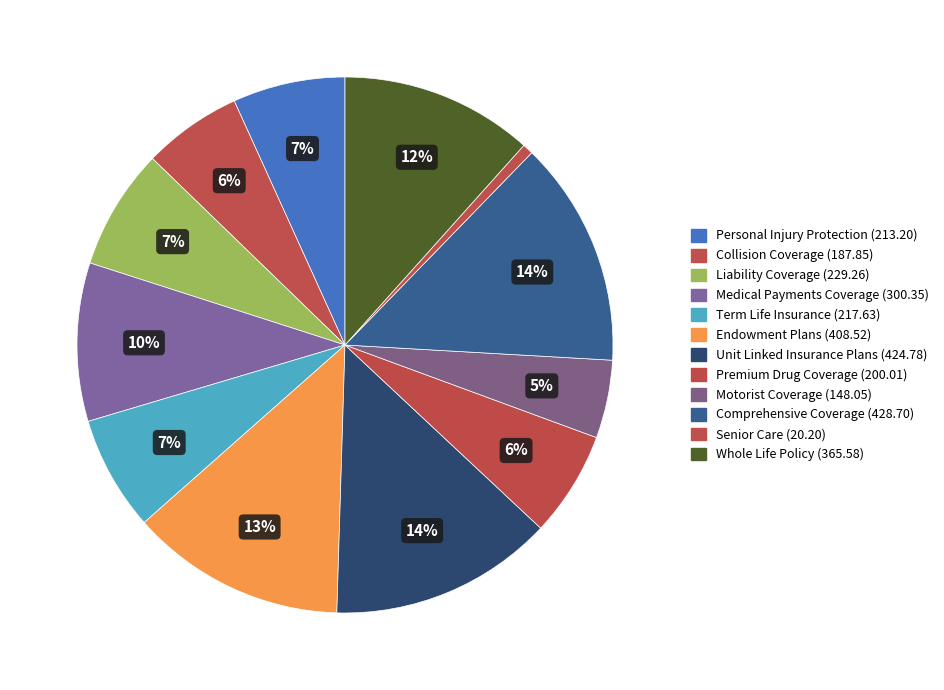

Is Term Life Insurance the majority of the pie?

No